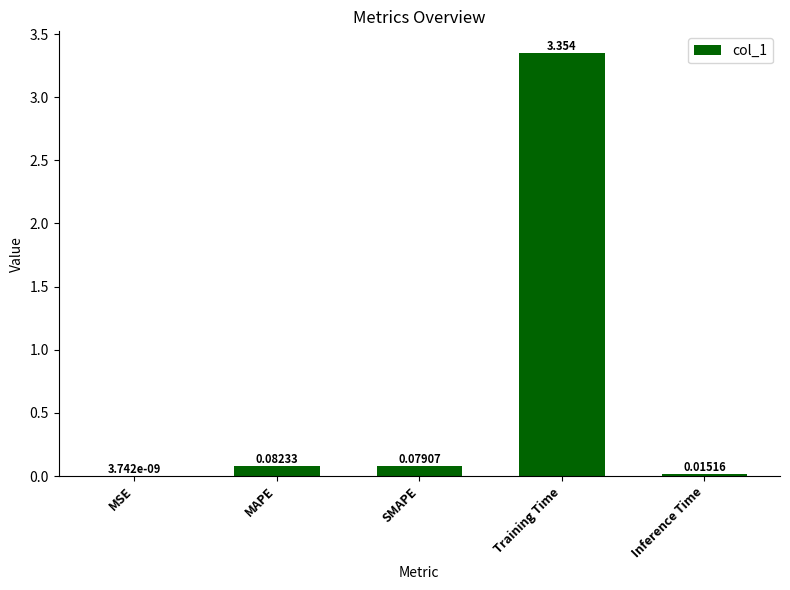

Between MSE and Training Time, which is larger?

Training Time